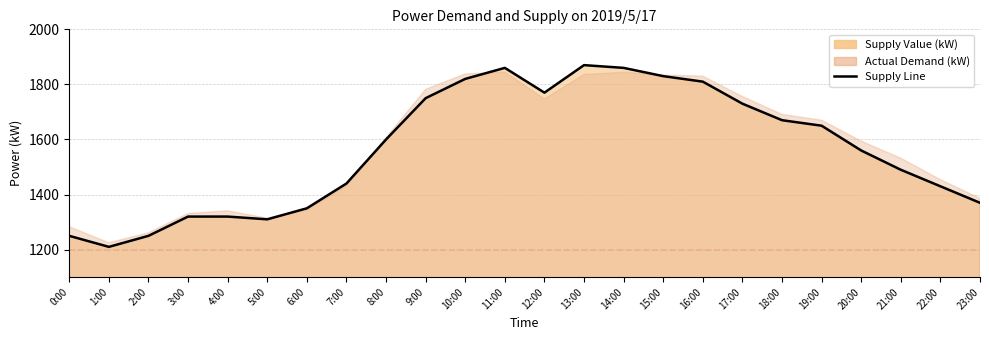

What is the label of the 2nd point from the right?

22:00